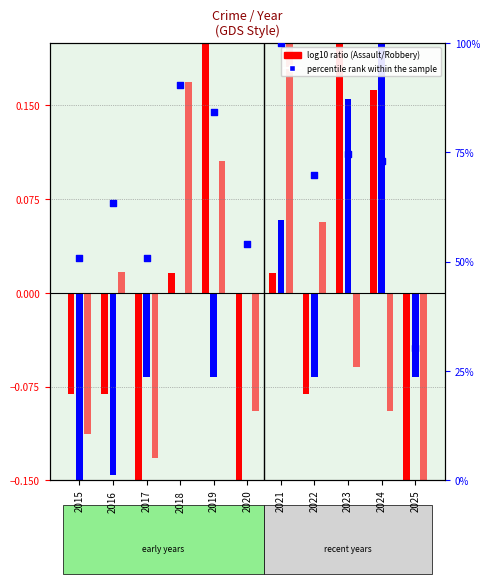

Which series has the largest total across all categories?

percentile rank within the sample